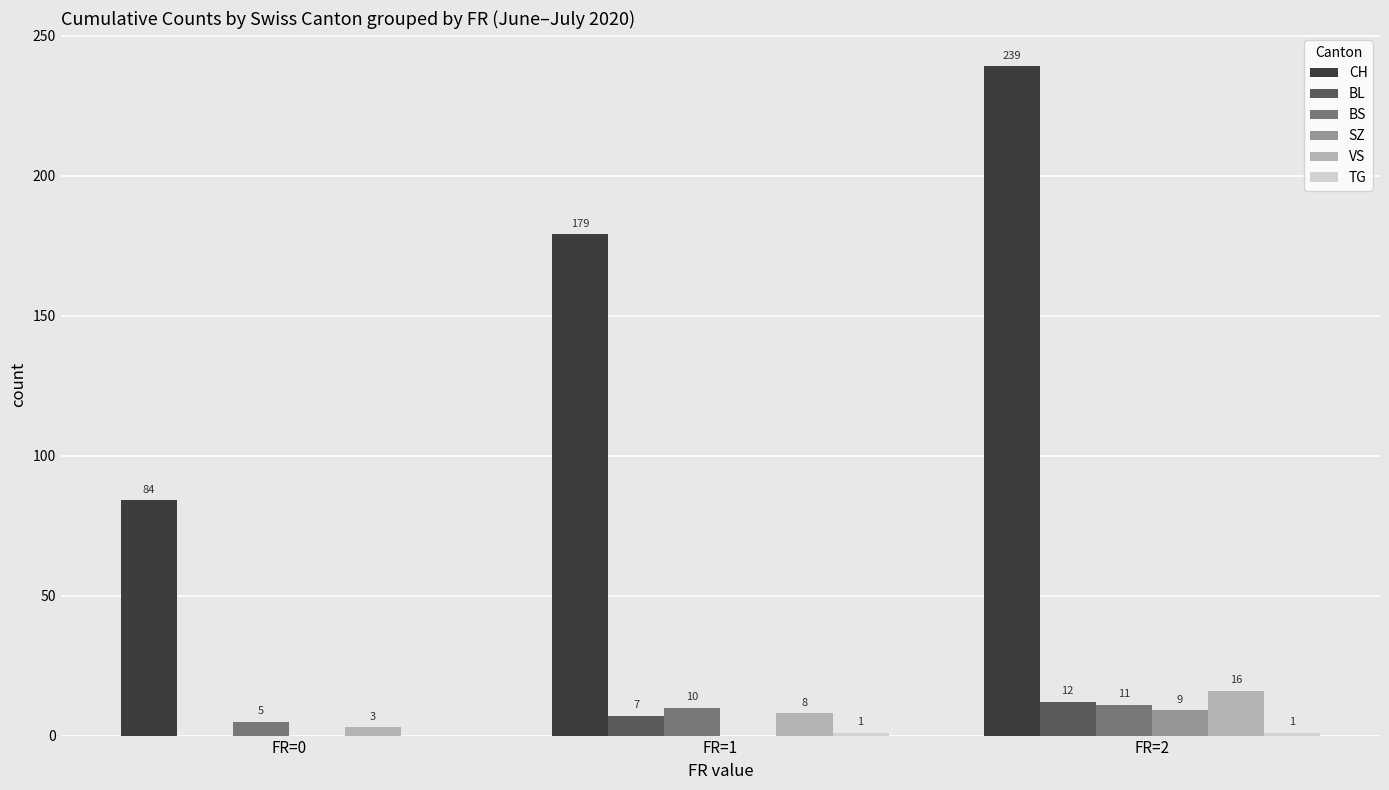

What is the sum of all VS values?

27